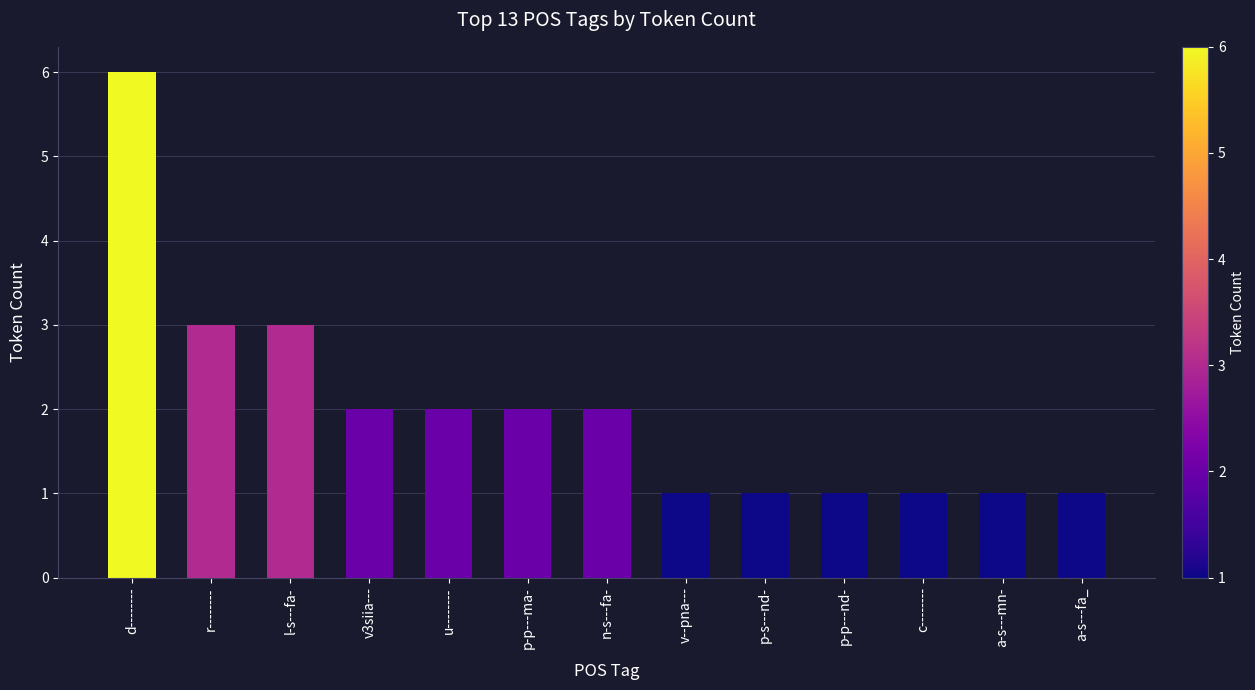

What is the change in value from u-------- to a-s---fa_?

-1